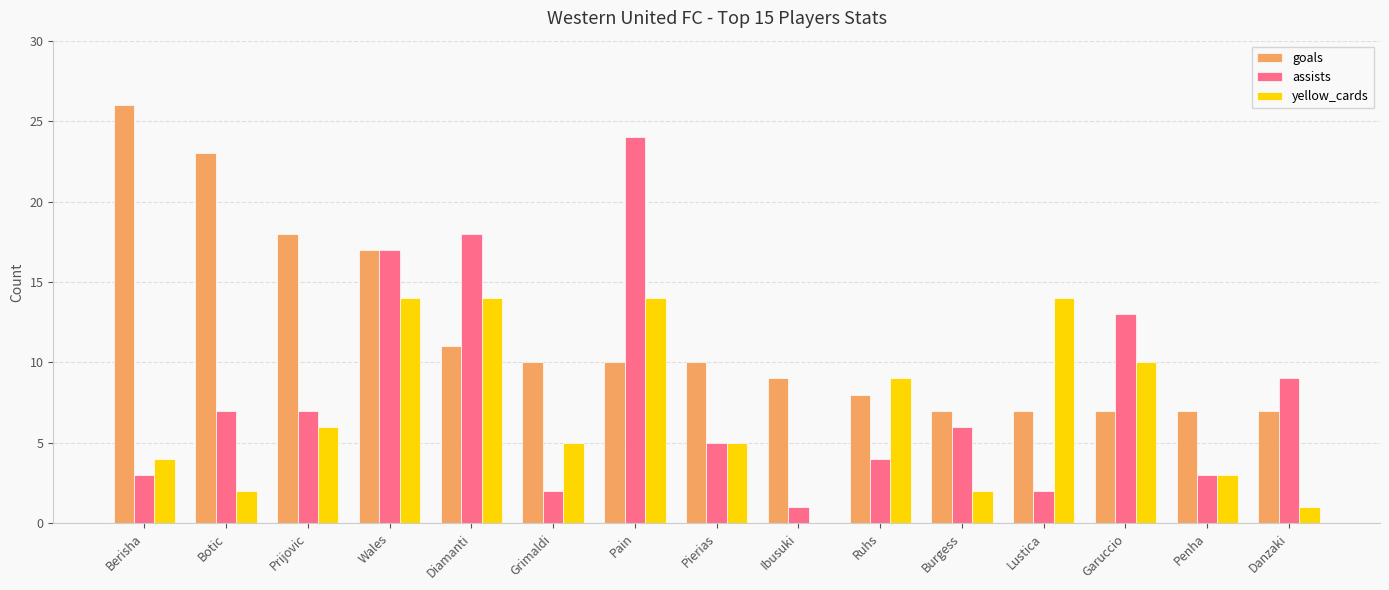

How many categories are shown in the chart?

15